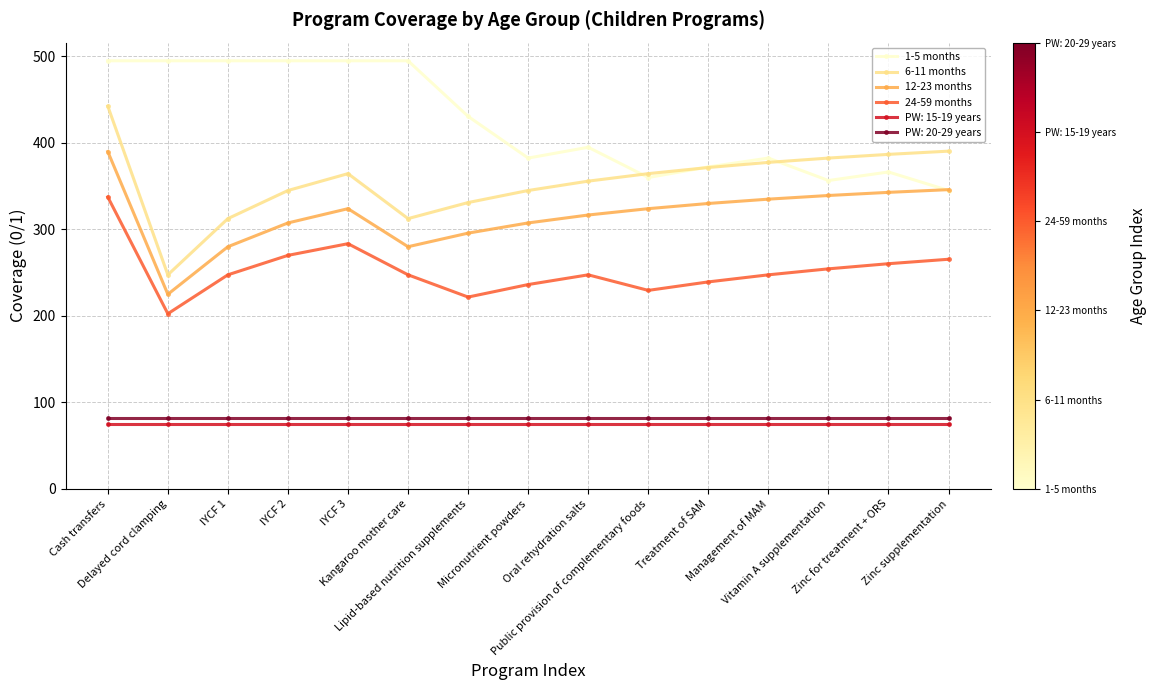

At Delayed cord clamping, list the series in order from largest to smallest.

1-5 months, 6-11 months, 12-23 months, 24-59 months, PW: 20-29 years, PW: 15-19 years